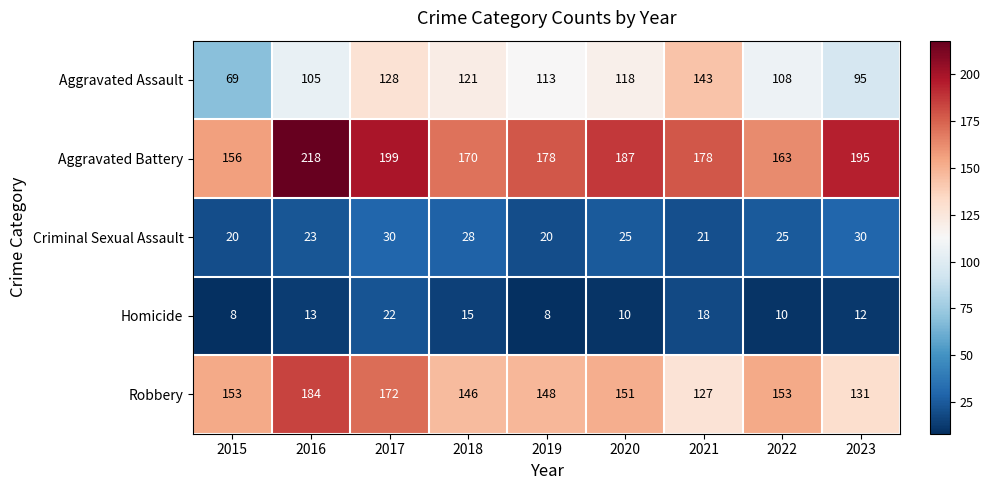

Rank the series by their maximum value, from highest to lowest.

Aggravated Battery, Robbery, Aggravated Assault, Criminal Sexual Assault, Homicide